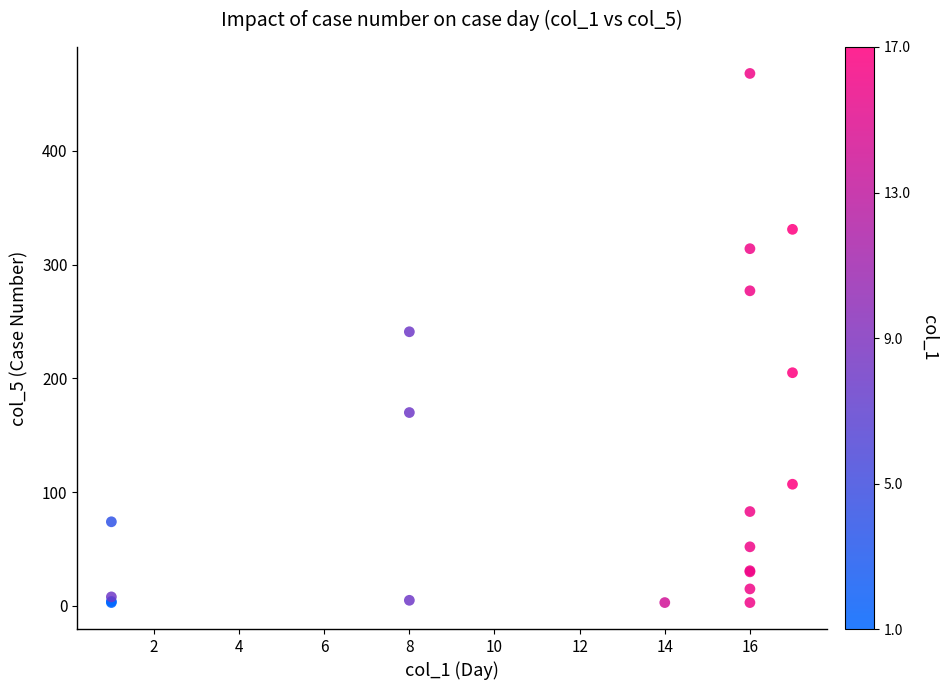

What Y value in the scatter plot is closest to 235?

241